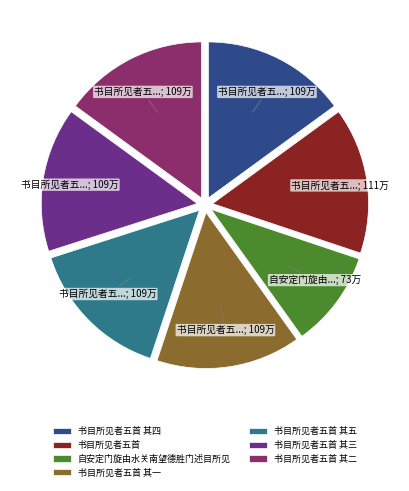

Which category has the smallest portion of the pie?

自安定门旋由水关南望德胜门述目所见